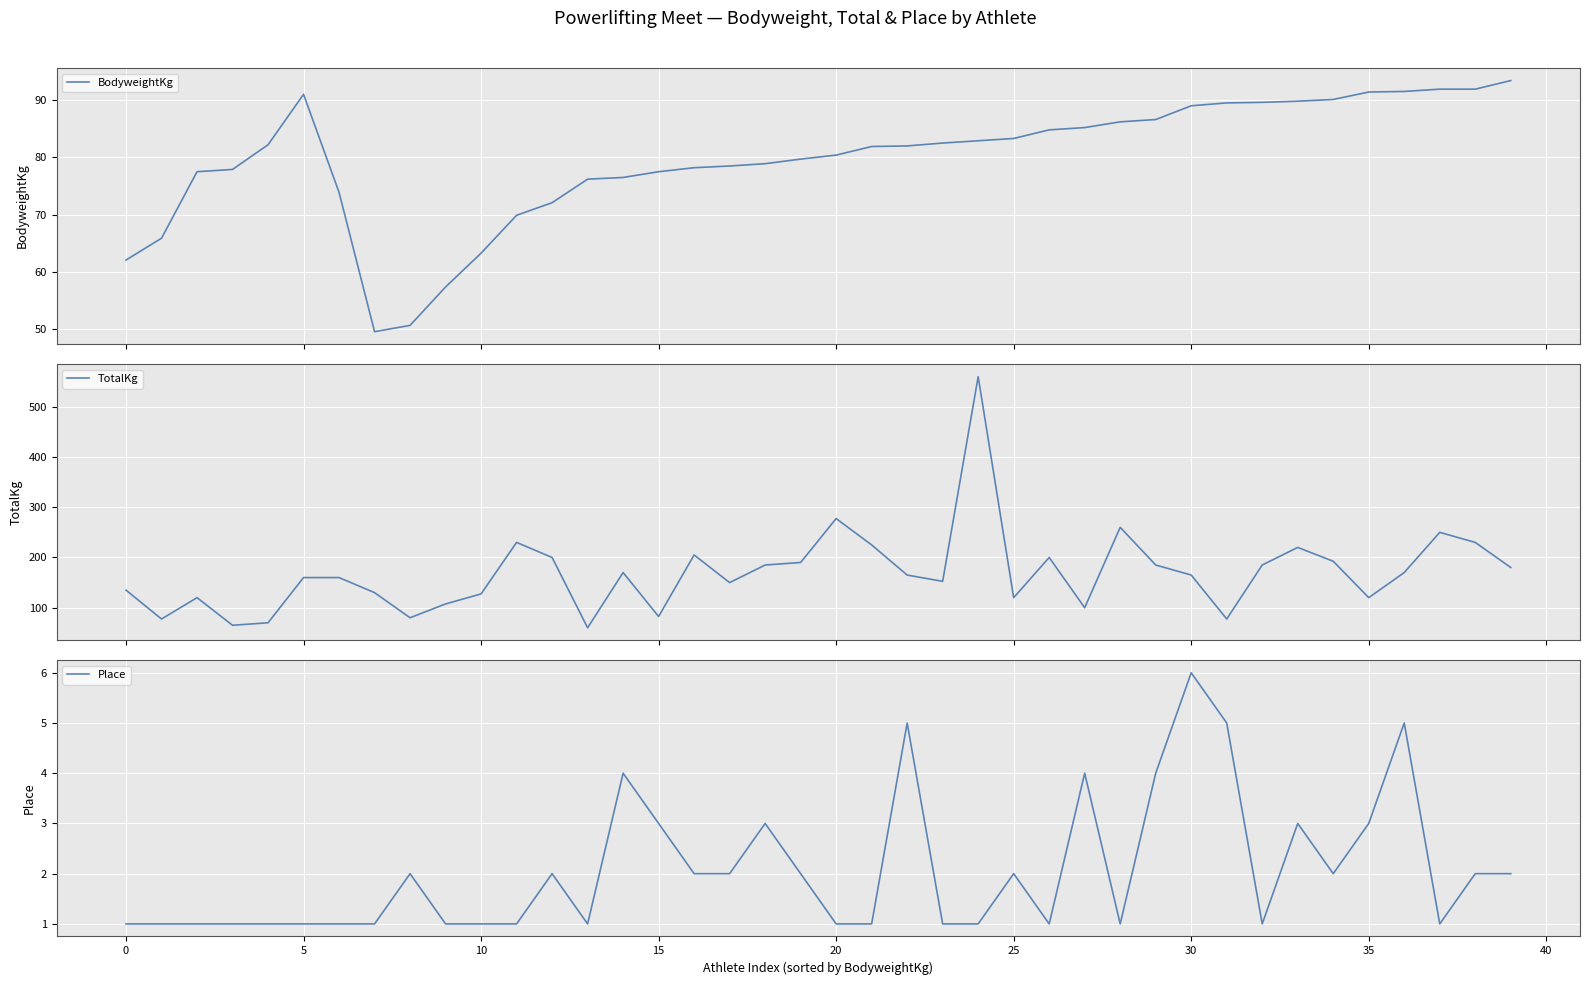

The Place series shows 1 at 0. True or false?

True